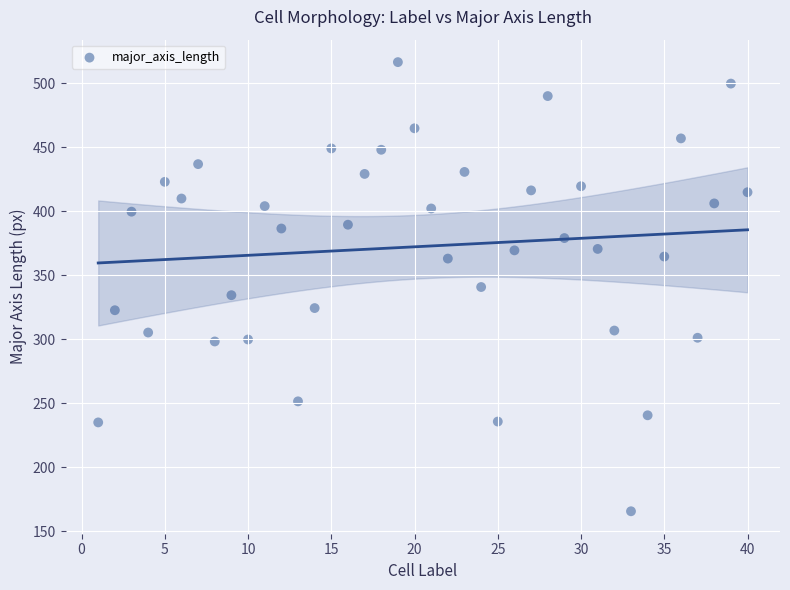

What is the range of Y values (max minus min)?

350.8